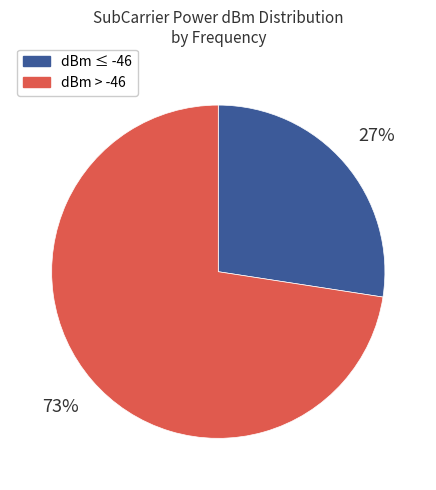

Does any single category account for the majority?

Yes